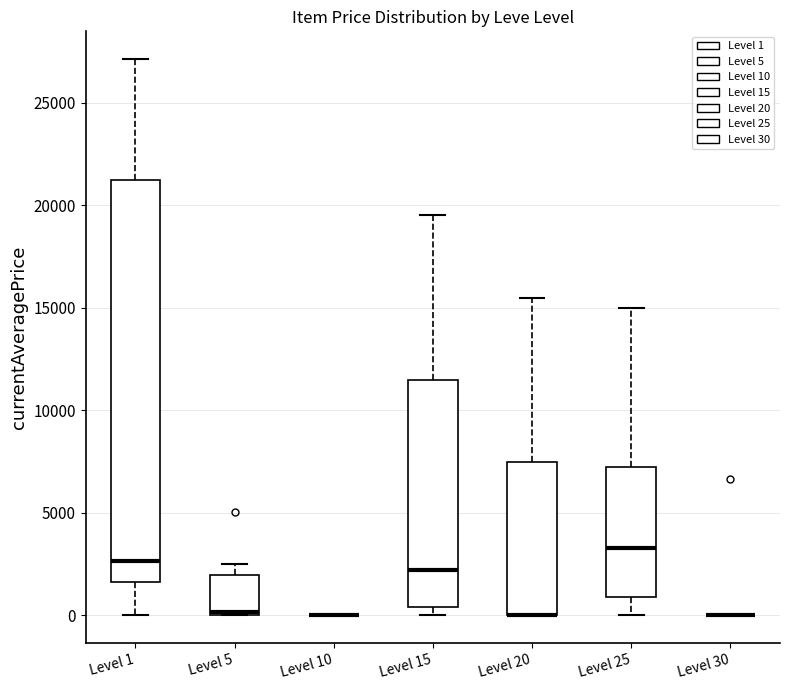

Where is the lower edge of the box for Level 25 on the y-axis? The values are not printed on the chart, so give them approximately, as read against the axis.

1000